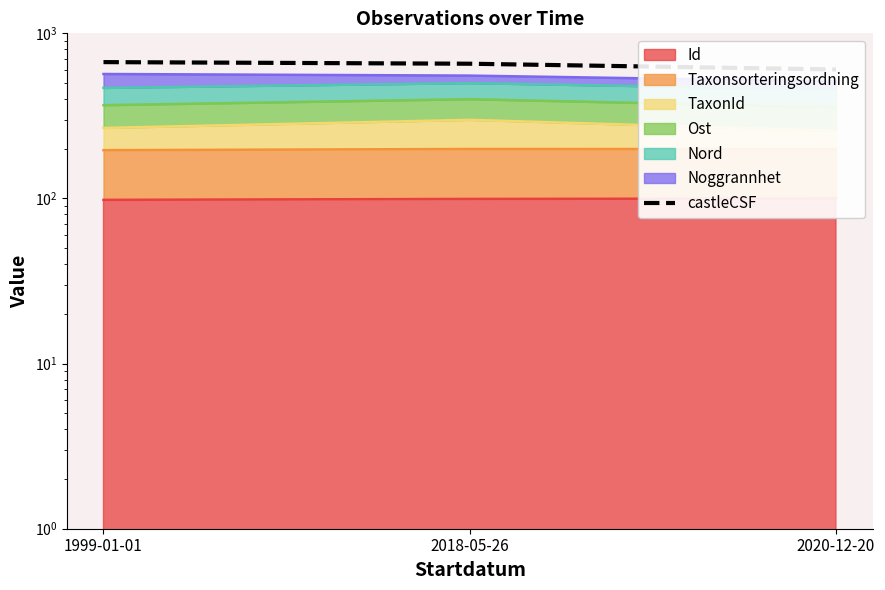

What is the label of the 2nd point from the left?

2018-05-26